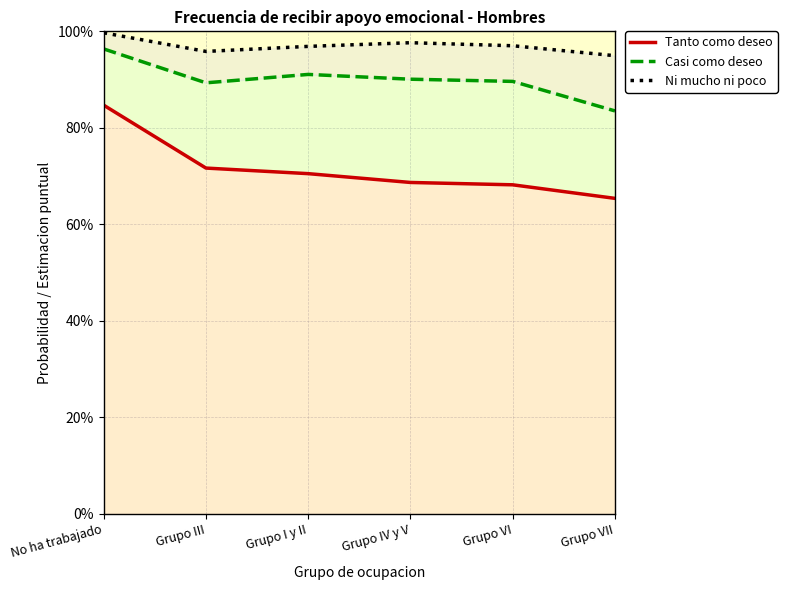

What is the label of the 1st point from the left?

No ha trabajado